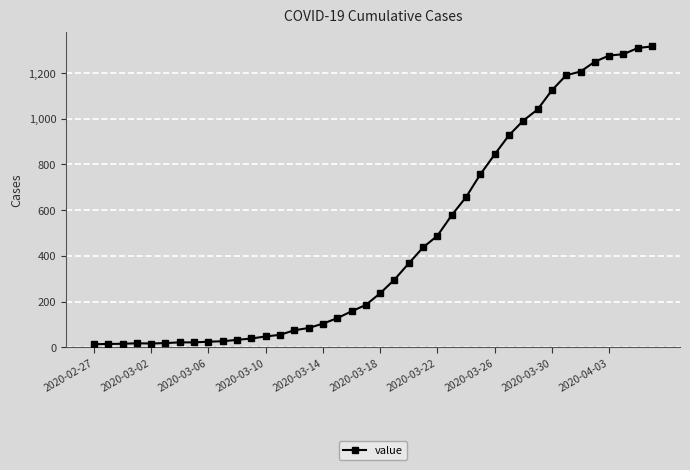

How many lines are shown in the chart?

1